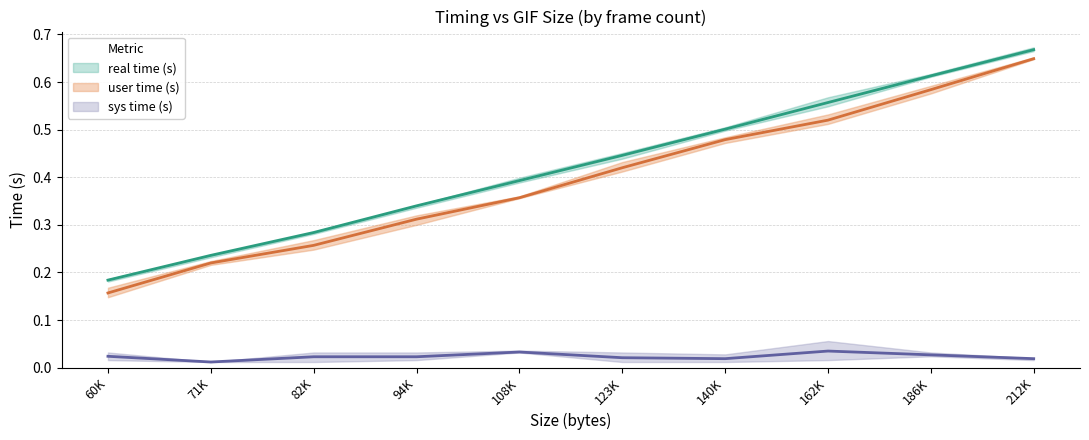

What is the difference between the second highest and minimum values in the real time (s) series?

0.4